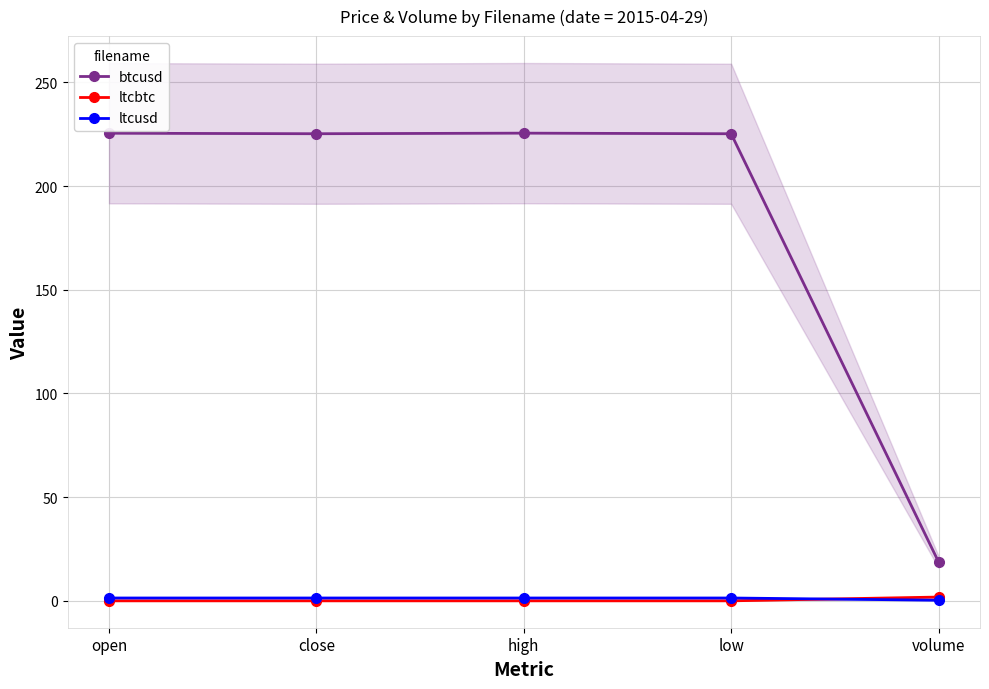

Which series has the widest spread of values?

btcusd